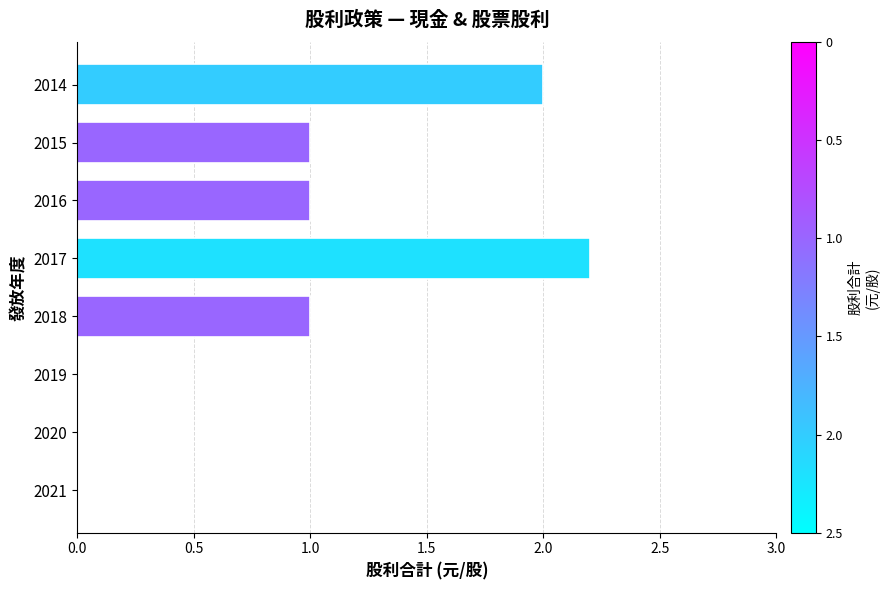

Are the bars grouped side by side (vs. stacked)?

No